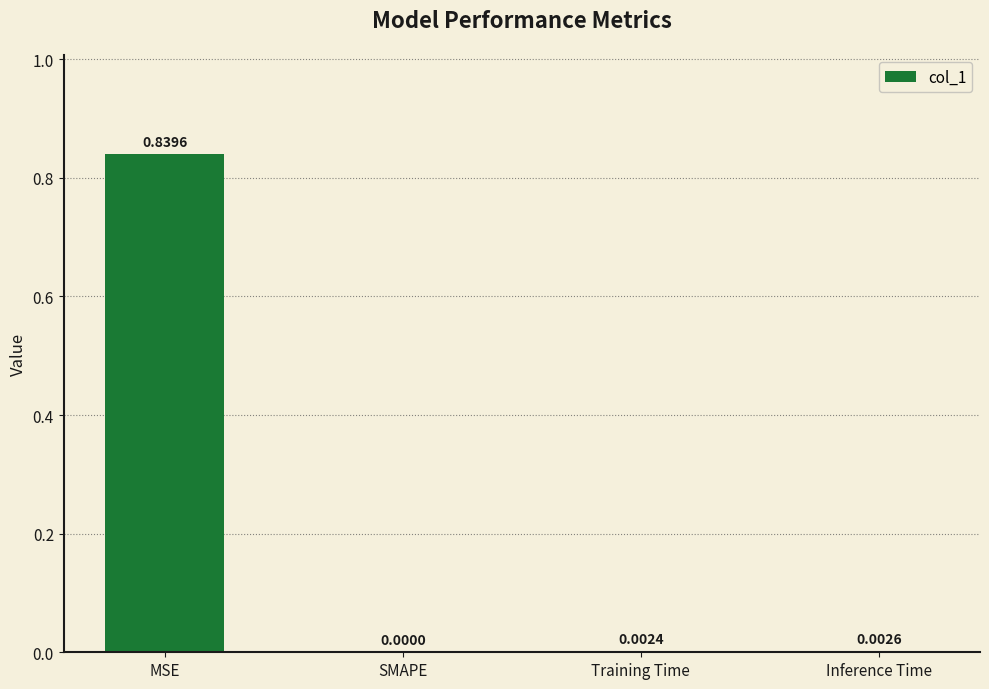

Which has a higher value, SMAPE or Inference Time?

Inference Time